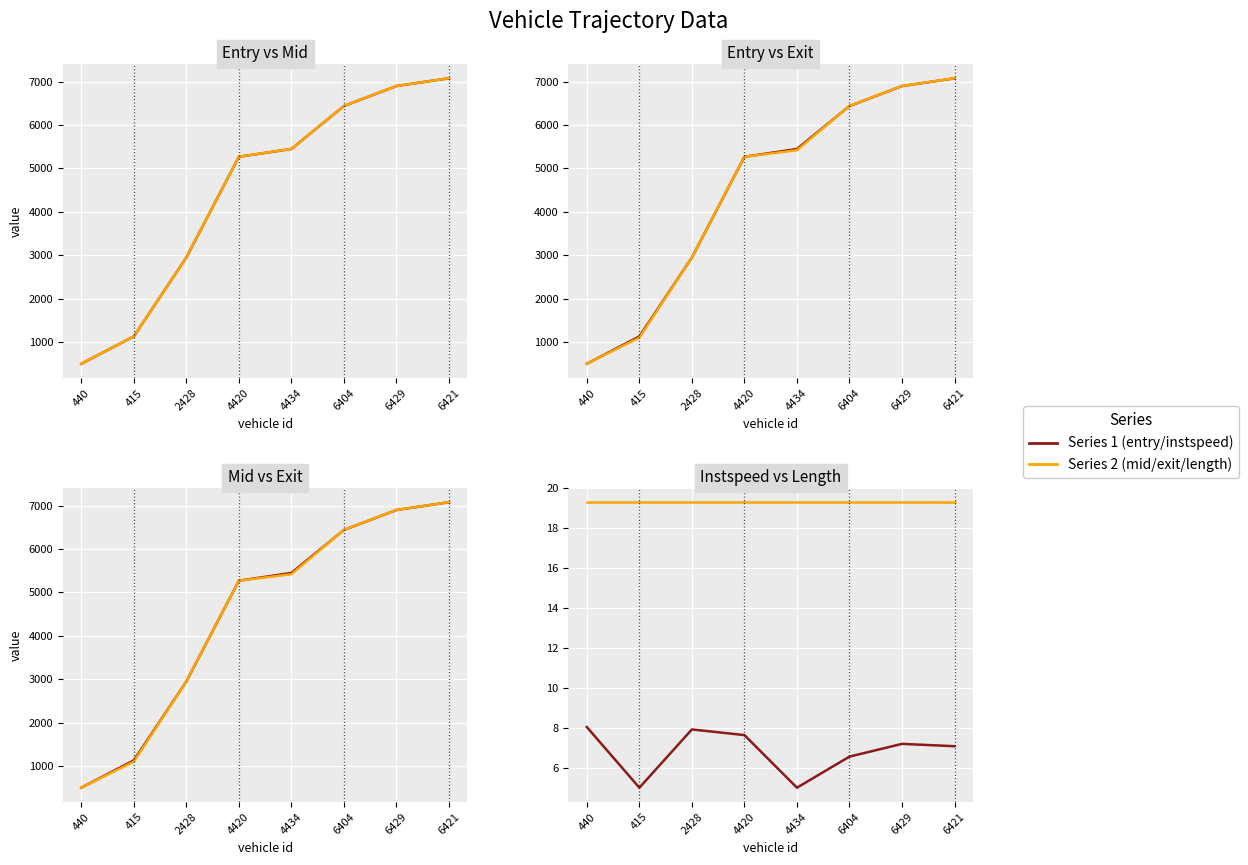

Count the number of categories in the chart.

8